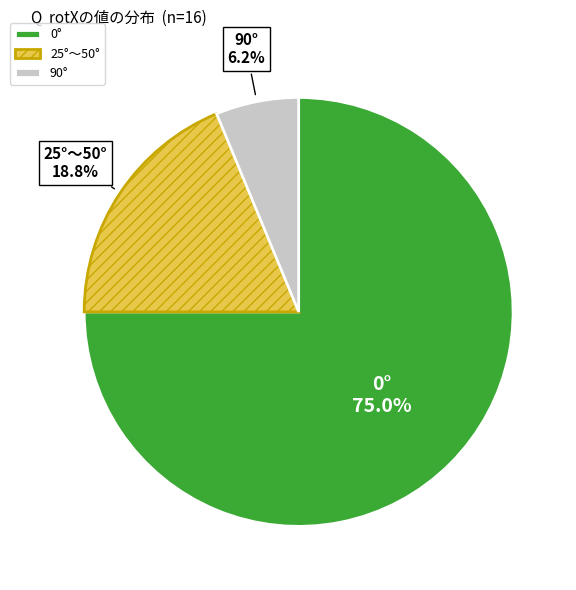

To the nearest percent, what is the combined percentage of 0° and 90°?

81%